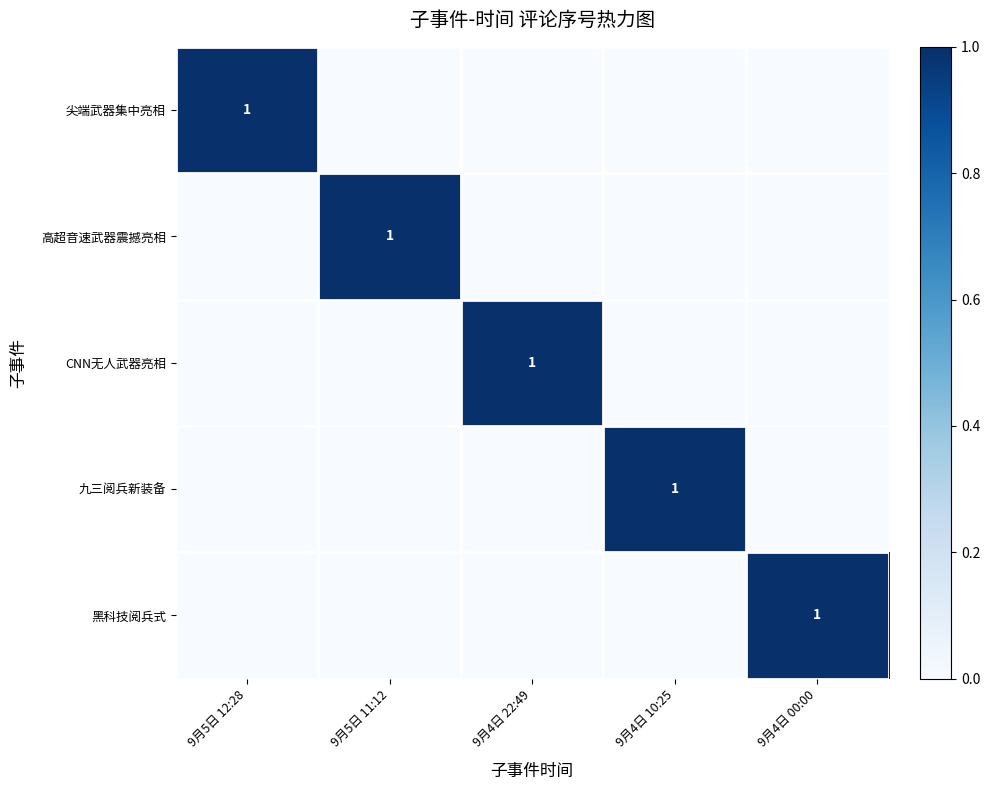

What is the maximum value shown in the chart?

1